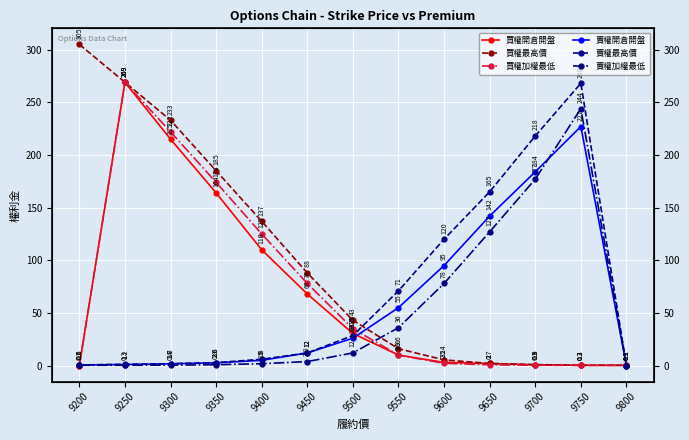

Rank the categories by 賣權最高價 value from highest to lowest.

9750, 9700, 9650, 9600, 9550, 9500, 9450, 9400, 9350, 9300, 9250, 9200, 9800